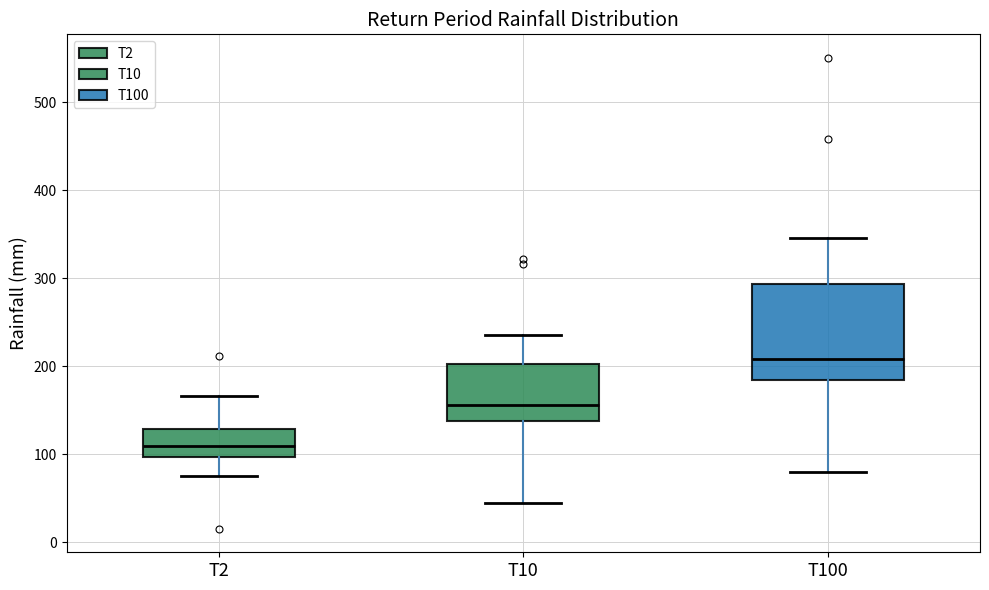

Which box has the lowest median line?

T2